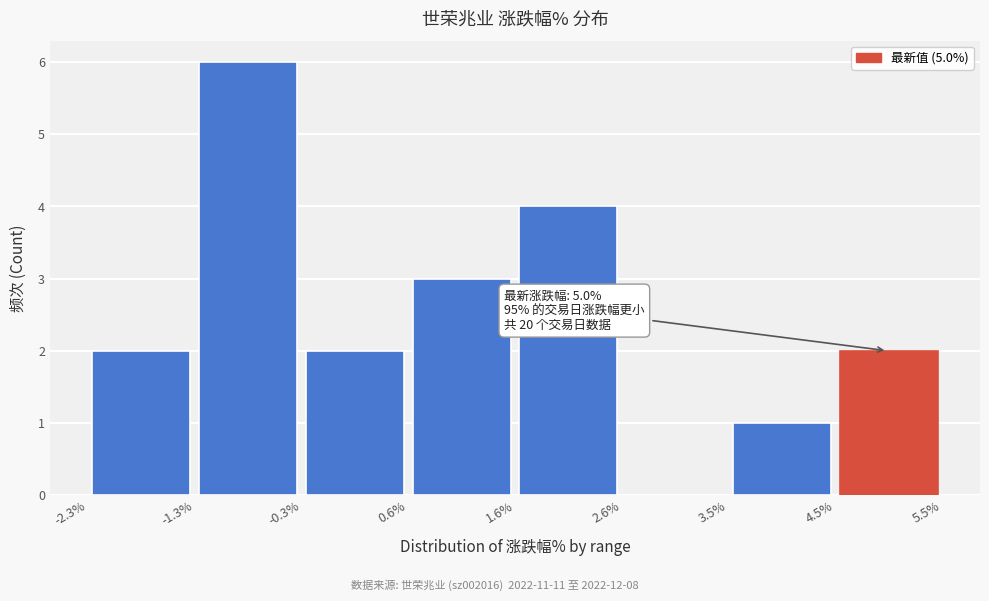

Which range on the x-axis has the tallest bar?

-1.3% to -0.3%